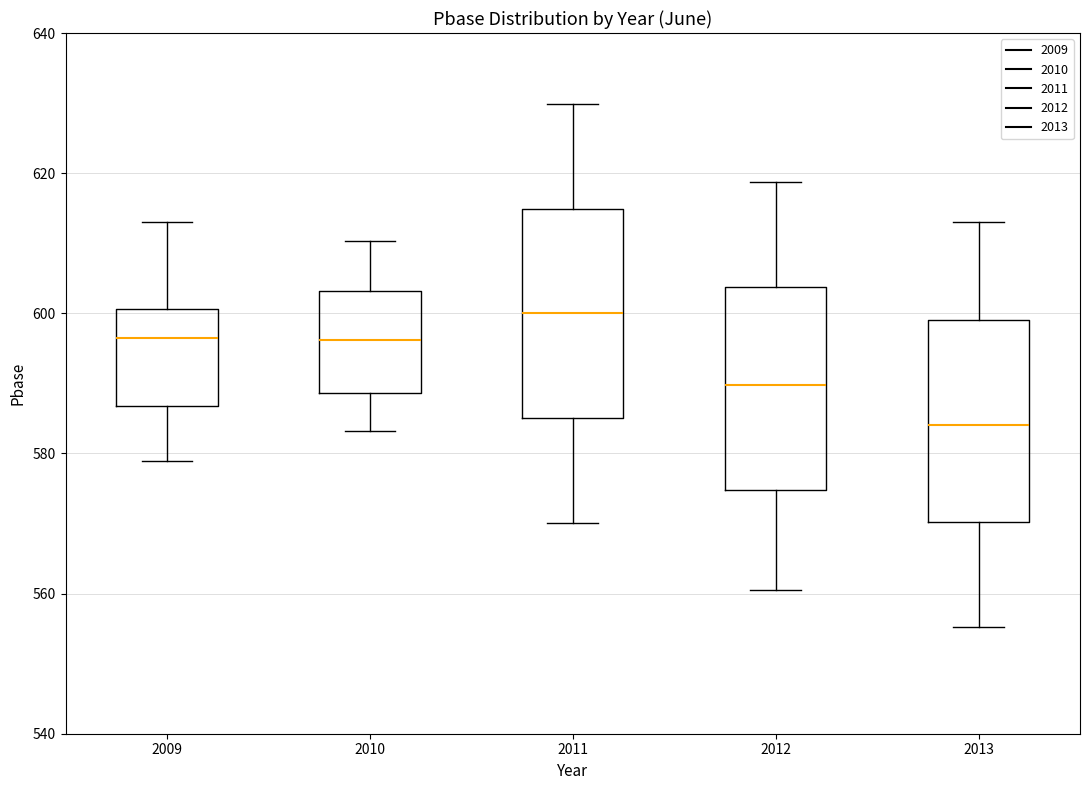

Reading left to right, transcribe this box plot: for each box, give where its median line is, the range the box spans, and where its two whiskers end, as read against the y-axis. The values are not printed on the chart, so give them approximately, as read against the axis.

2009: median 596, box 586 to 600, whiskers 578 to 614
2010: median 596, box 588 to 604, whiskers 584 to 610
2011: median 600, box 586 to 614, whiskers 570 to 630
2012: median 590, box 574 to 604, whiskers 560 to 618
2013: median 584, box 570 to 600, whiskers 556 to 614